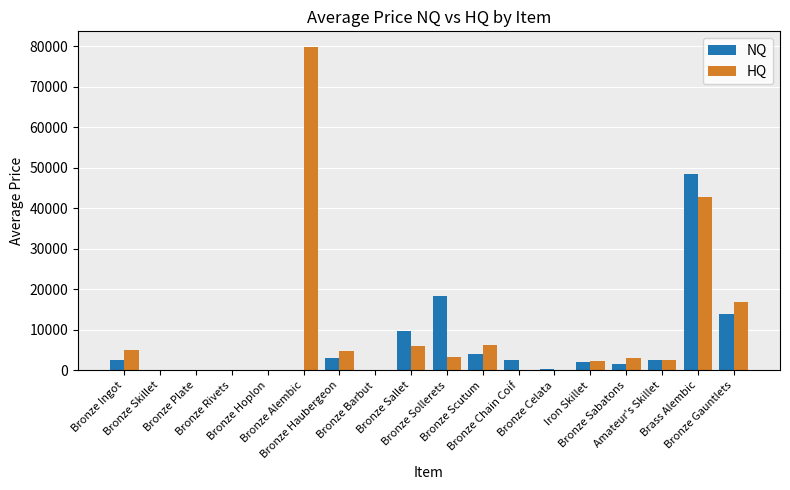

Which series has the largest total across all categories?

HQ